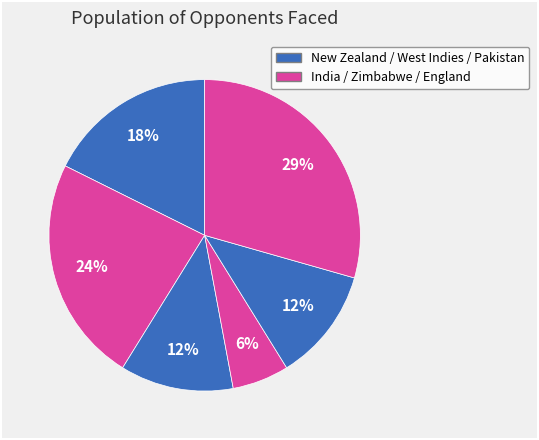

How many segments does this pie chart have?

6